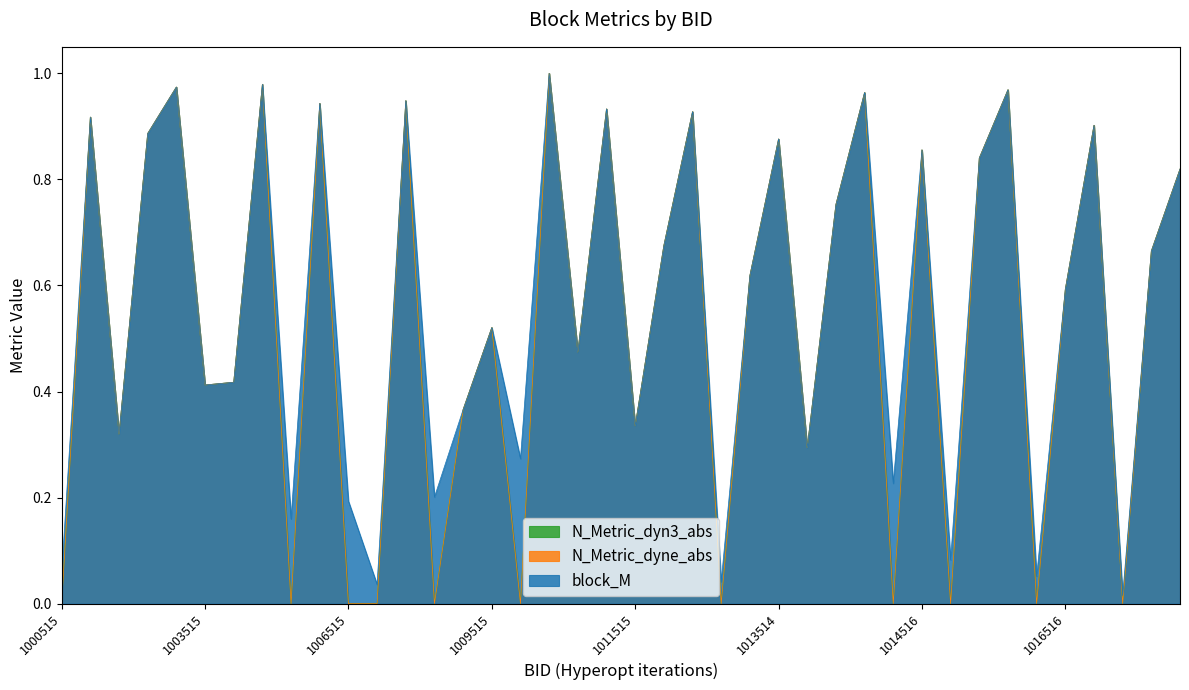

At which label is N_Metric_dyn3_abs closest to 0?

1000515